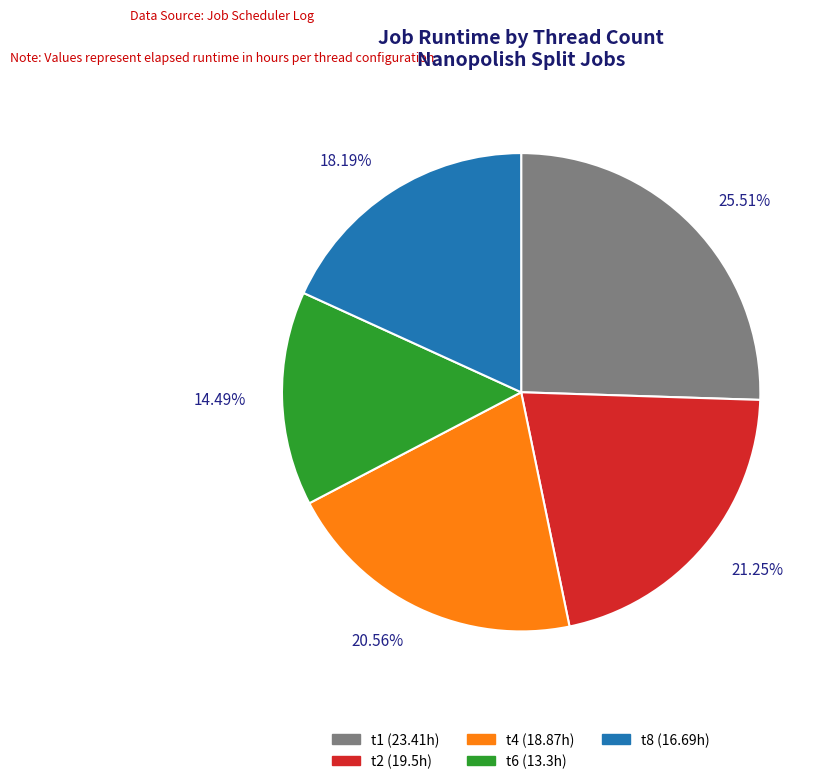

Between t1 and t6, which is larger?

t1